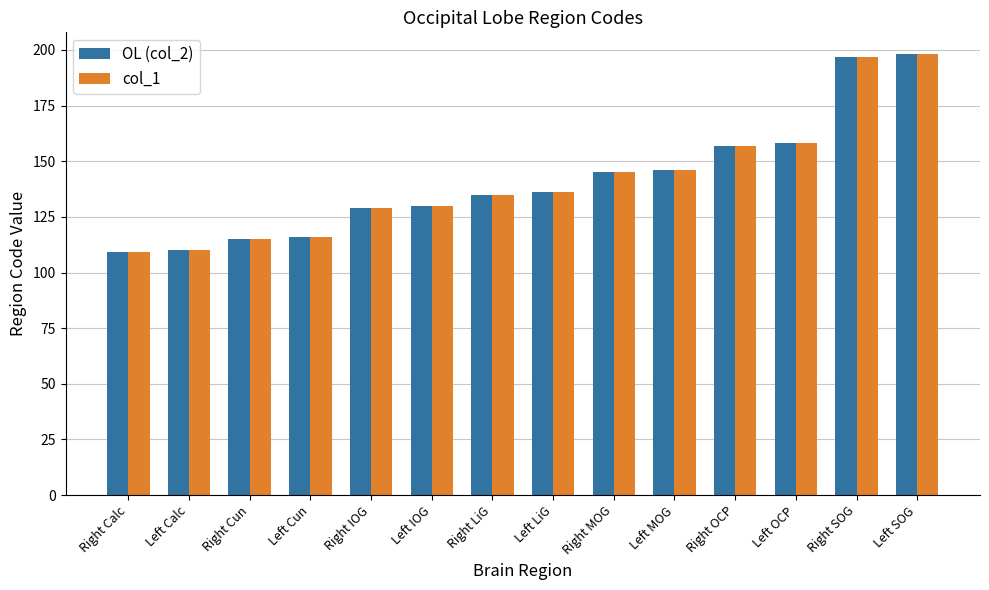

What is the approximate value of OL (col_2) at Right MOG, to the nearest 5?

145